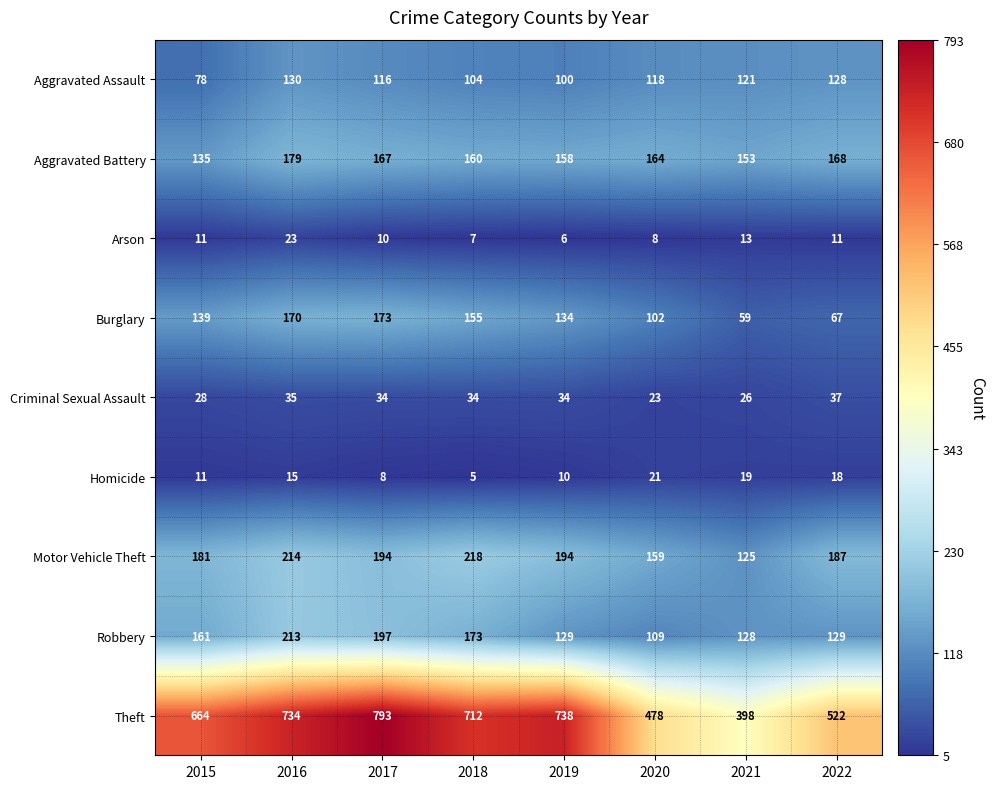

At which label is Motor Vehicle Theft closest to 171?

2015